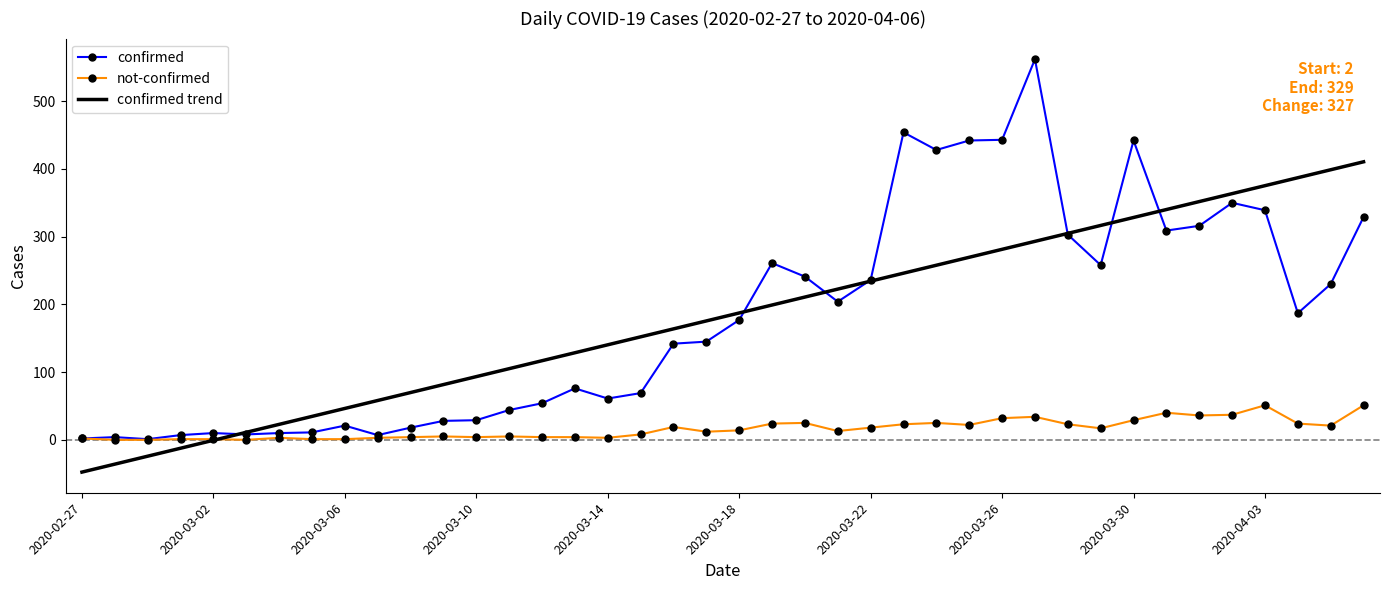

Which series has the largest range (max minus min)?

confirmed